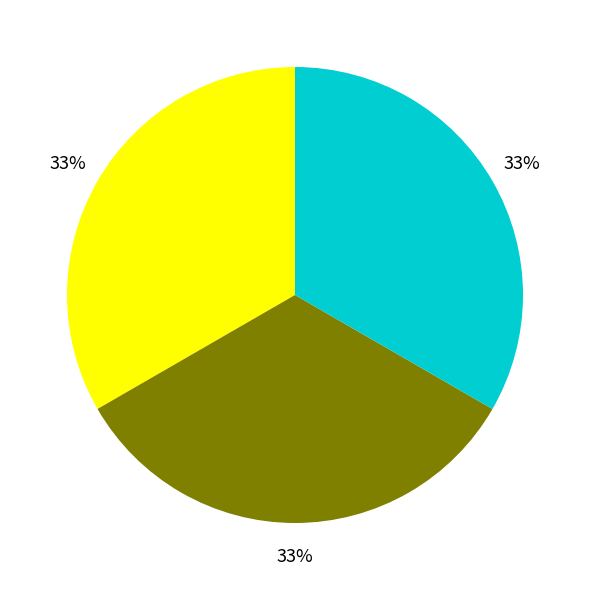

Is there any slice that represents more than half of the pie?

No